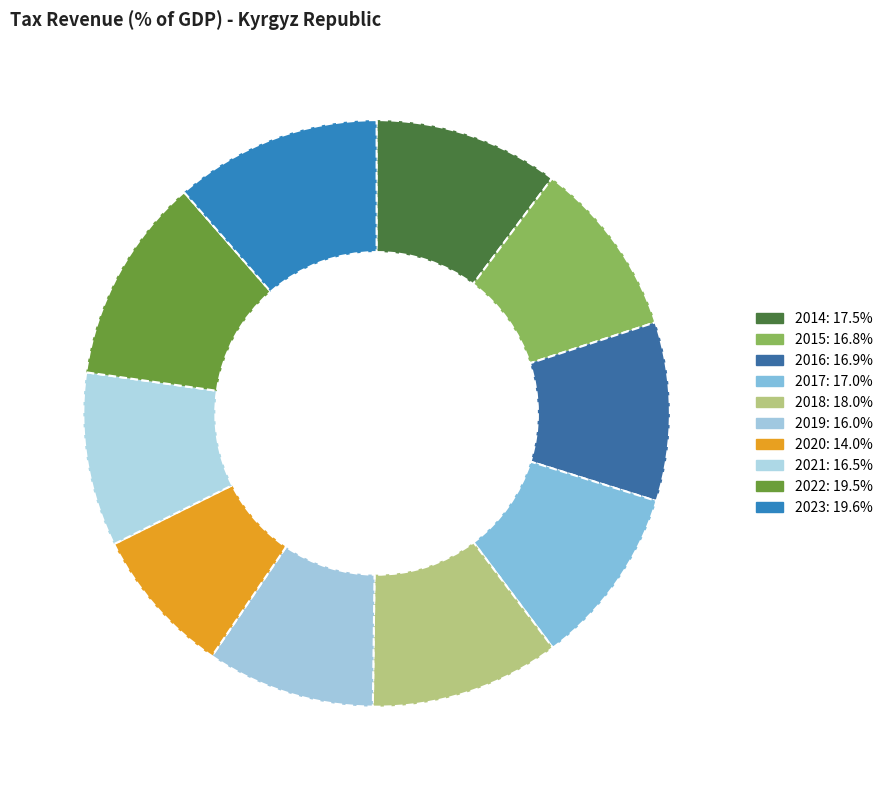

How many segments does this pie chart have?

10